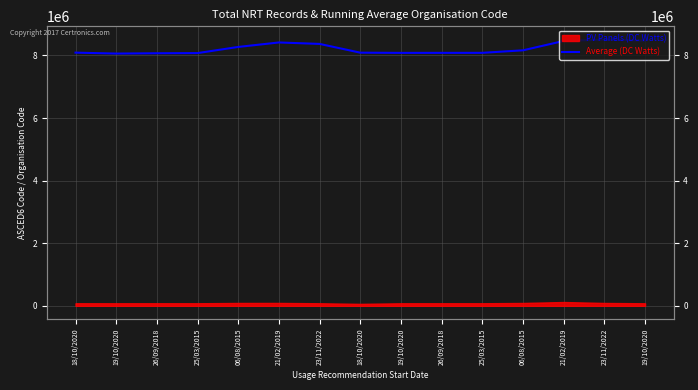

What is the ratio of the value at 18/10/2020 to the value at 06/08/2015?

1.0